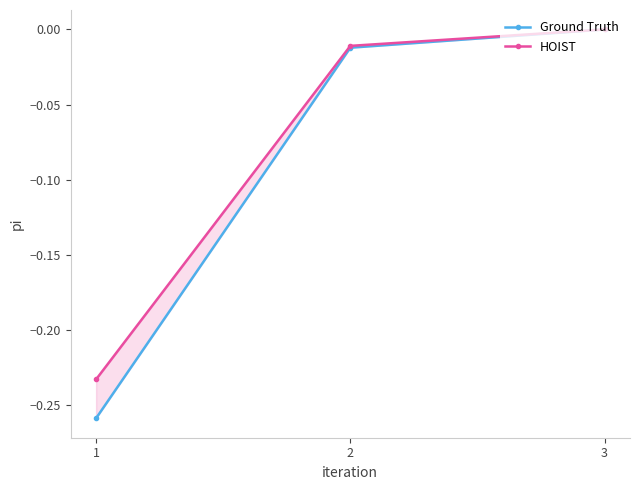

Is this an area chart (filled region under the line)?

No